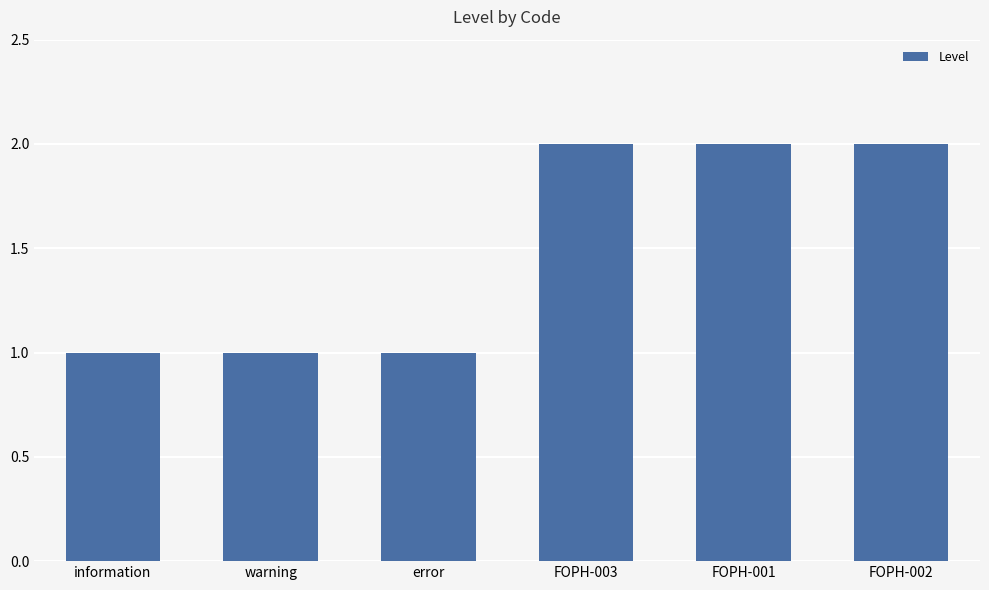

Reading left to right, what are all the values shown in this chart?

1	1	1	2	2	2